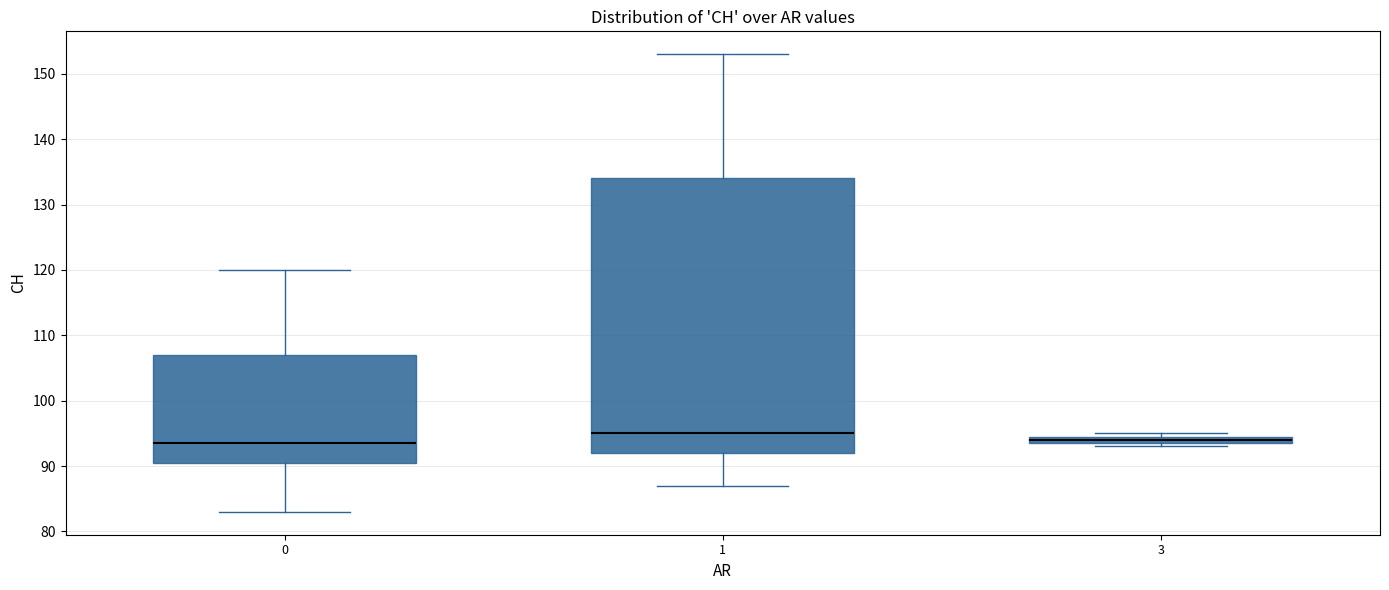

Comparing the boxes themselves (not the whiskers), which one is the tallest?

1